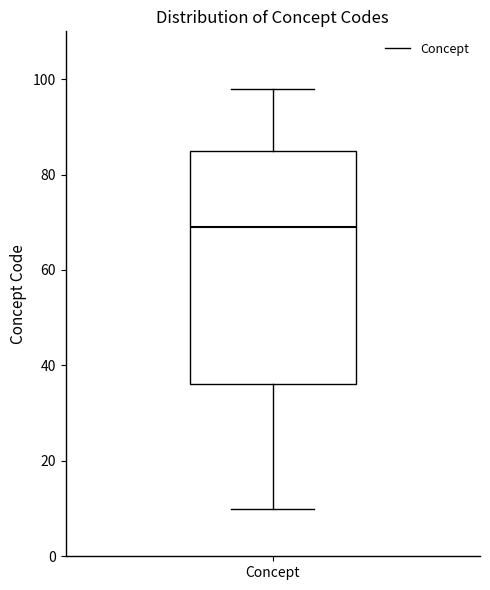

Read this box plot against the y-axis: the position of the median line, the range covered by the box, and the ends of both whiskers. The values are not printed on the chart, so give them approximately, as read against the axis.

median 70, box 36 to 86, whiskers 10 to 98